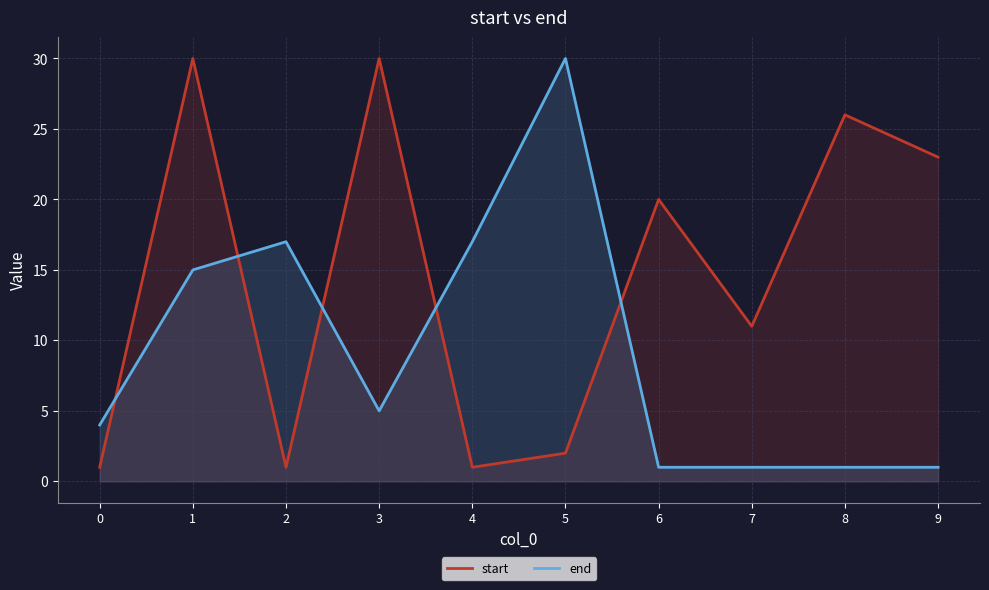

At which label does end reach its minimum?

6